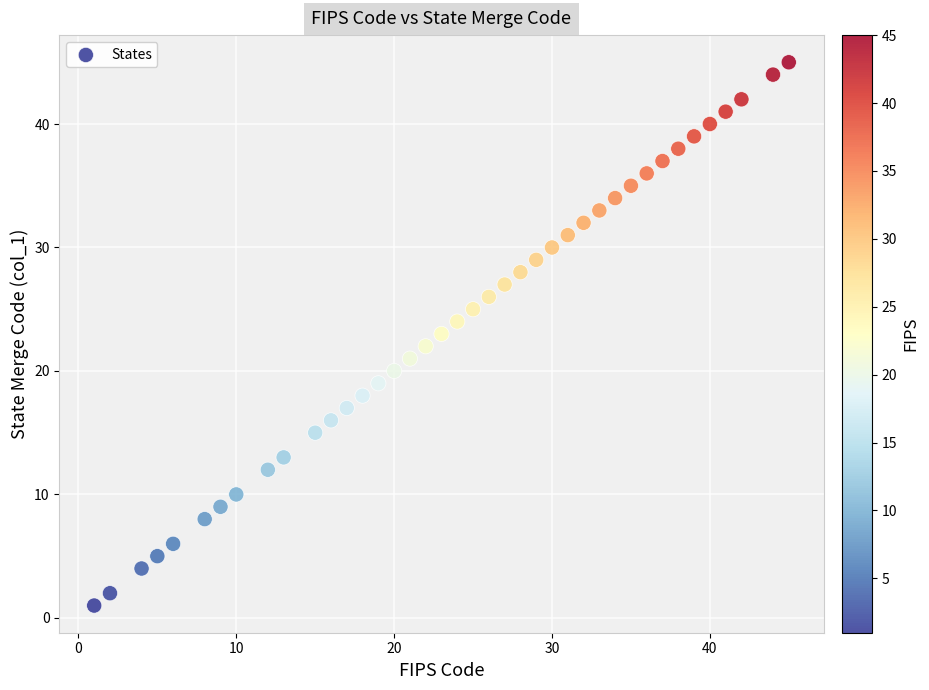

What is the range of Y values (max minus min)?

44